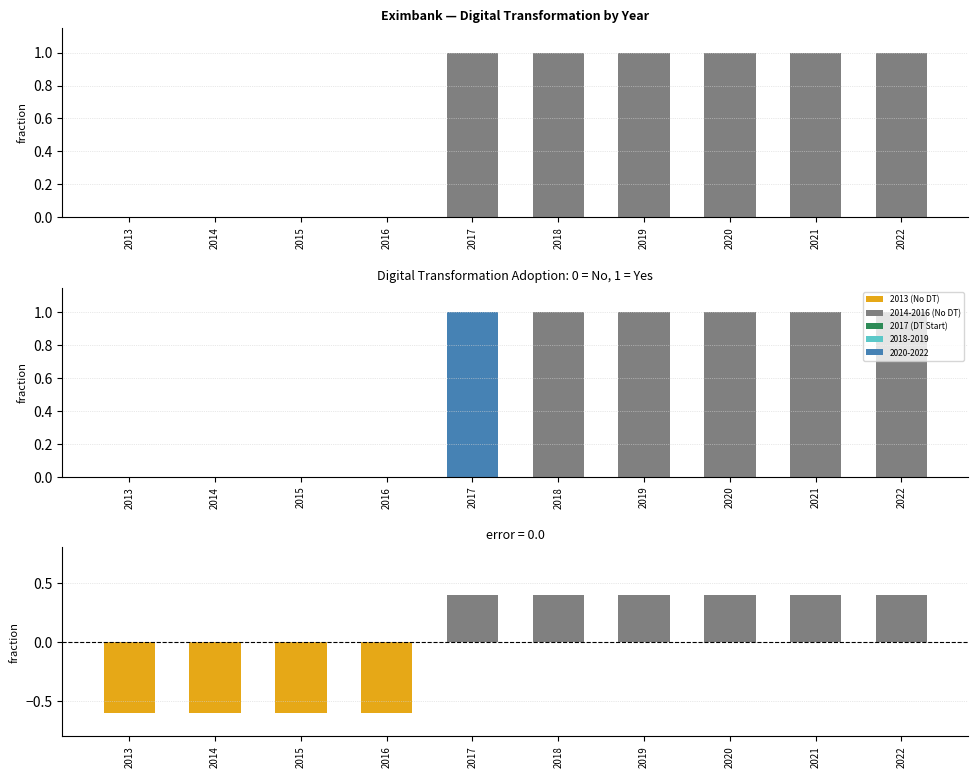

At which label is the value closest to 0?

2017